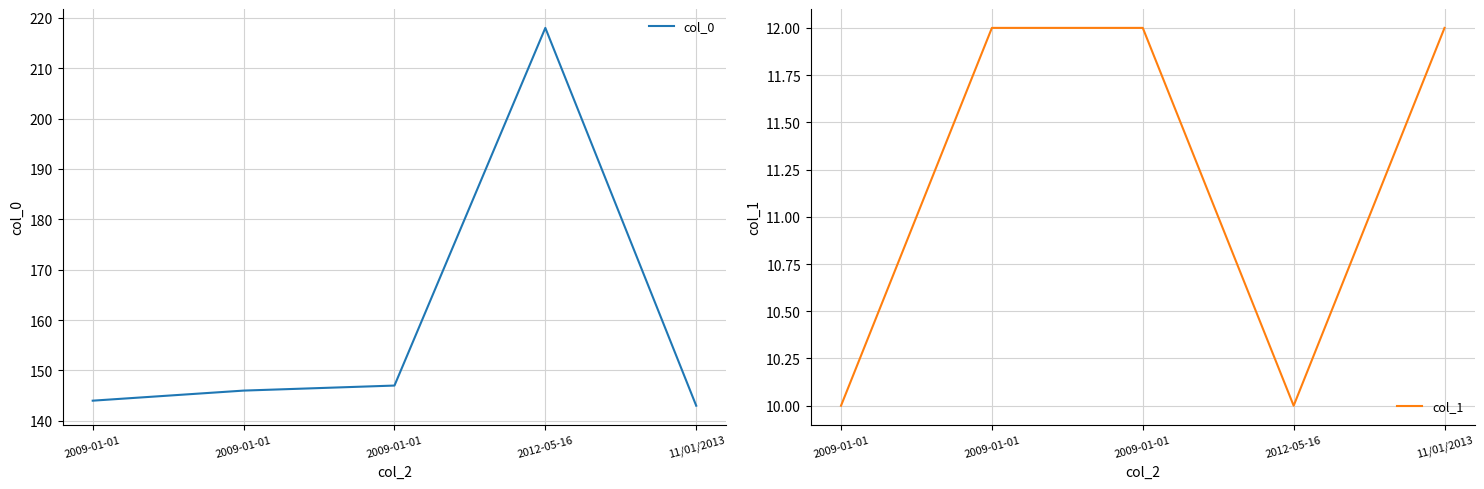

True or false: col_1 has more than 0 interior local peaks.

False